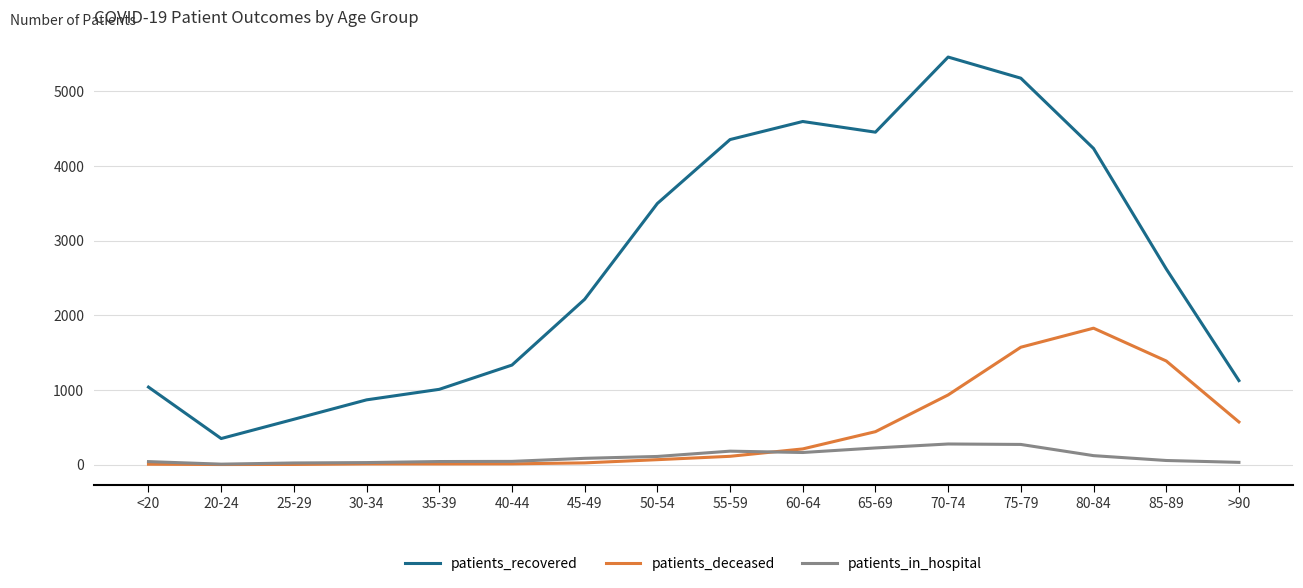

The value of patients_deceased at >90 is 389. True or false?

False